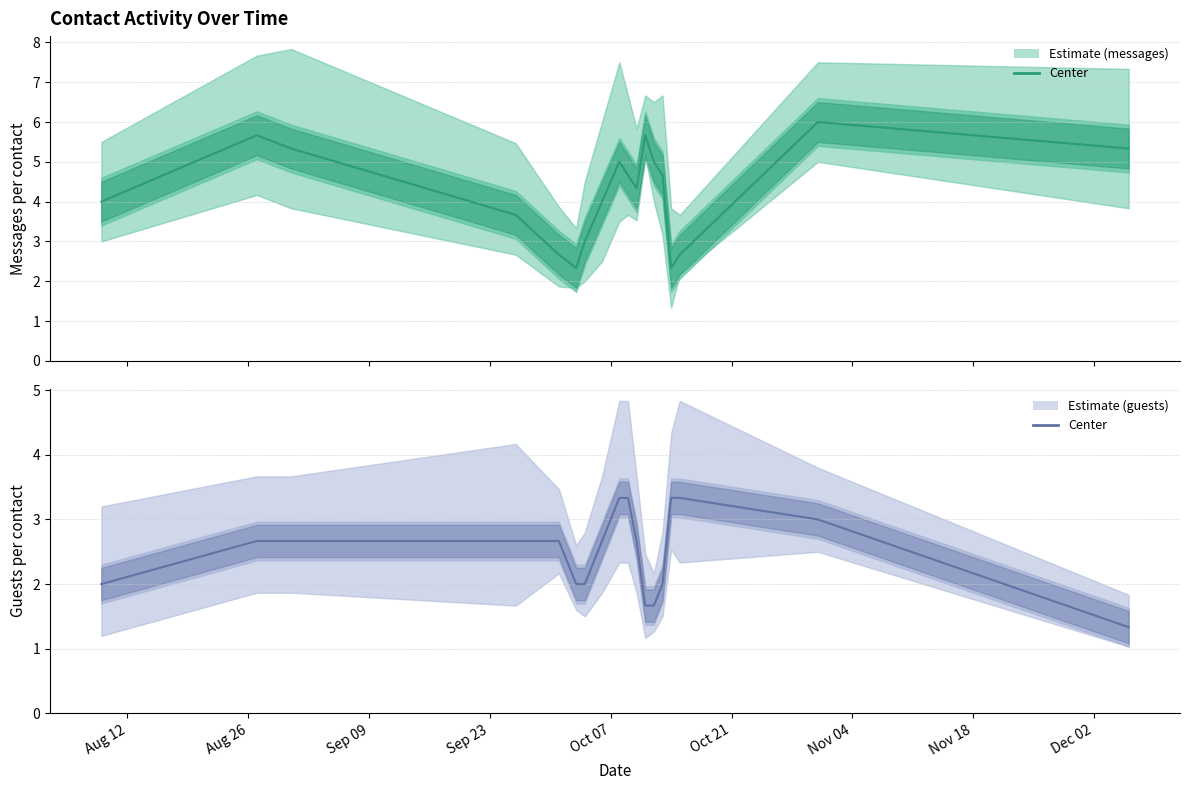

True or false: n_messages (estimate) and n_guests (estimate) intersect in this chart.

True